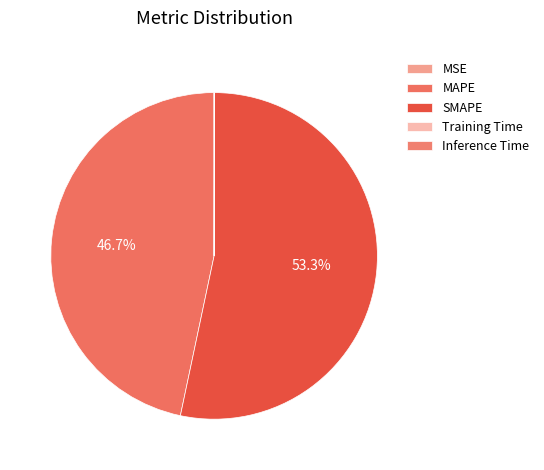

What is the majority slice?

SMAPE